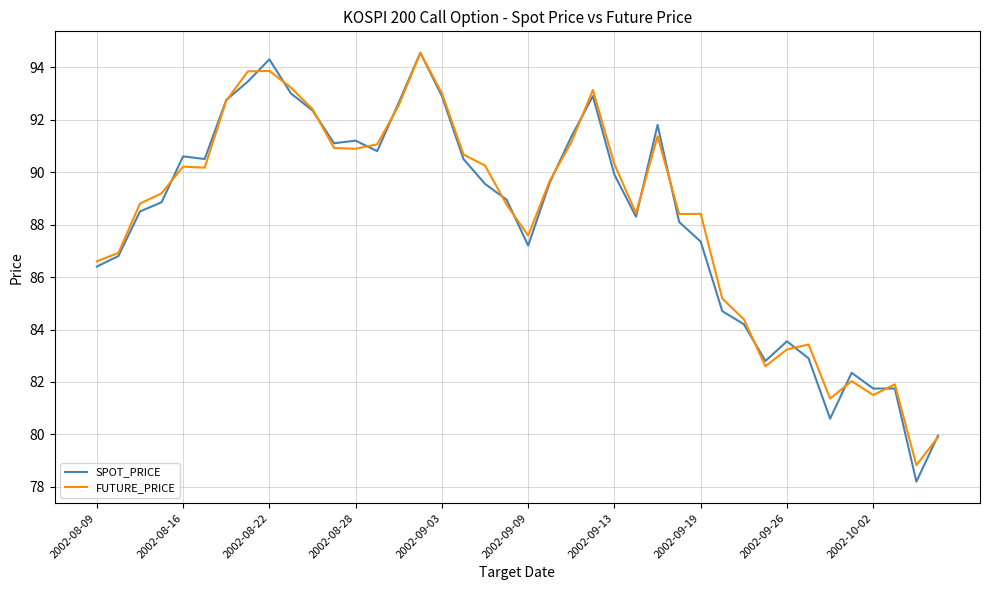

Which series has the largest range (max minus min)?

SPOT_PRICE